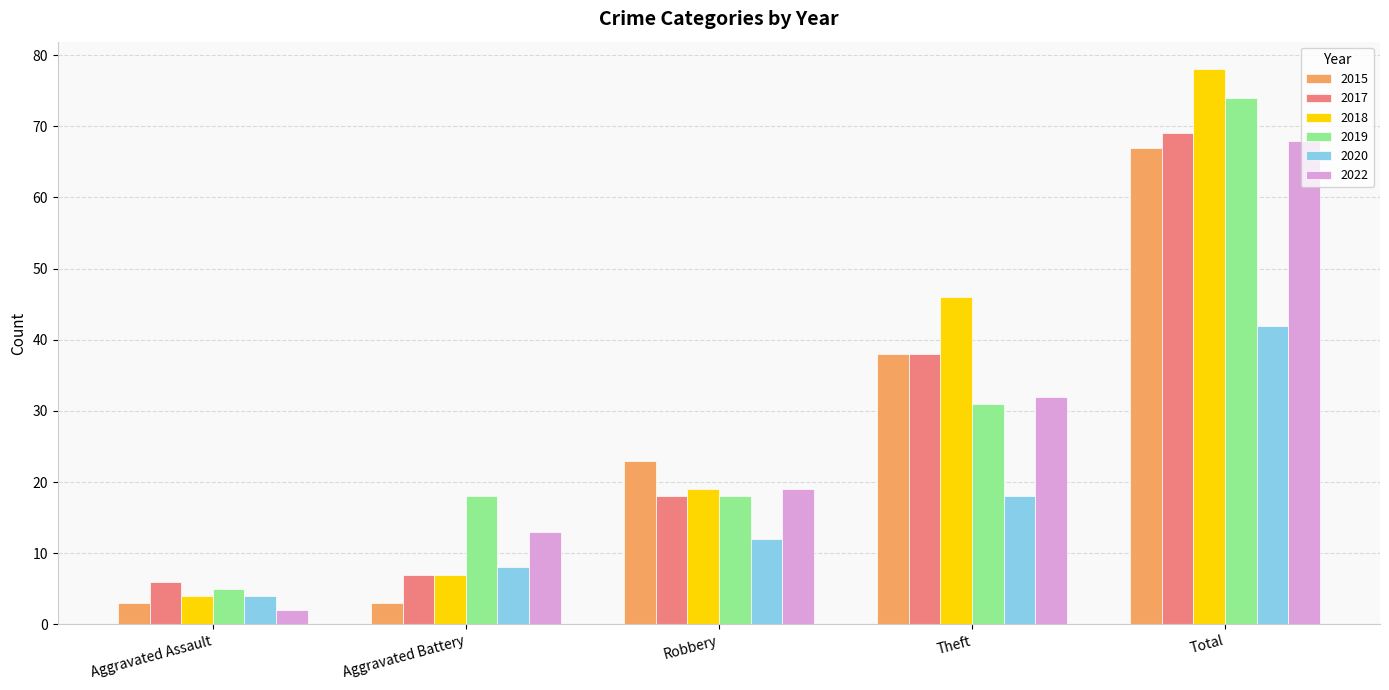

What is the greatest value displayed?

78